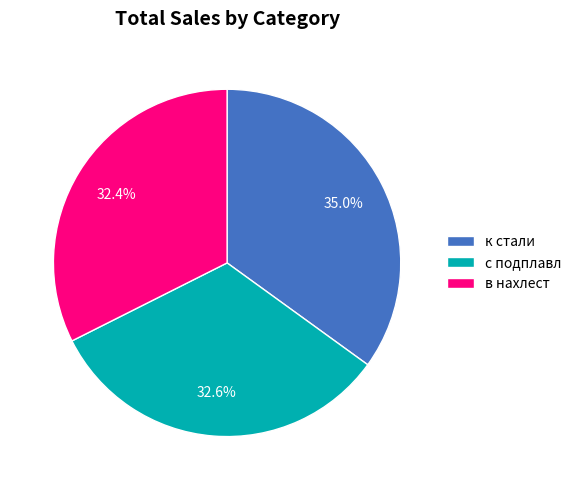

What percentage is the к стали slice, to the nearest percent?

35%